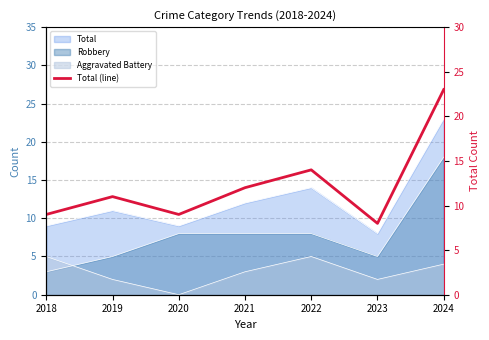

Is it true that the value at 2023 is 12?

False